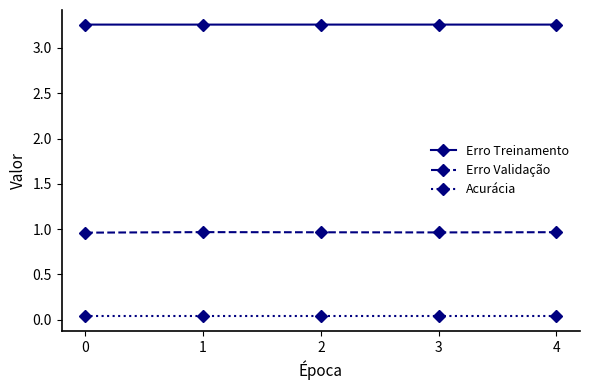

True or false: Acurácia and Erro Validação intersect in this chart.

False